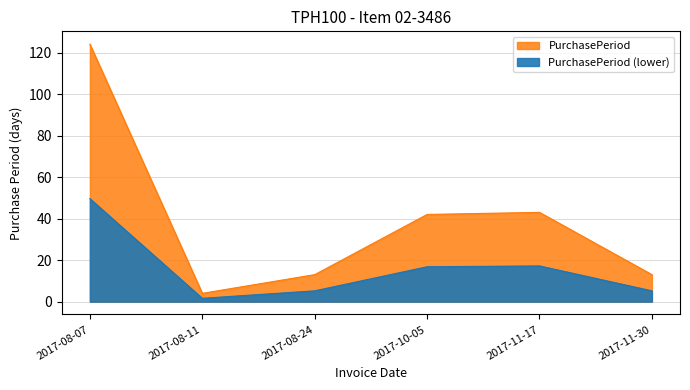

List the labels in order of value, smallest first.

2017-08-11, 2017-08-24, 2017-11-30, 2017-10-05, 2017-11-17, 2017-08-07